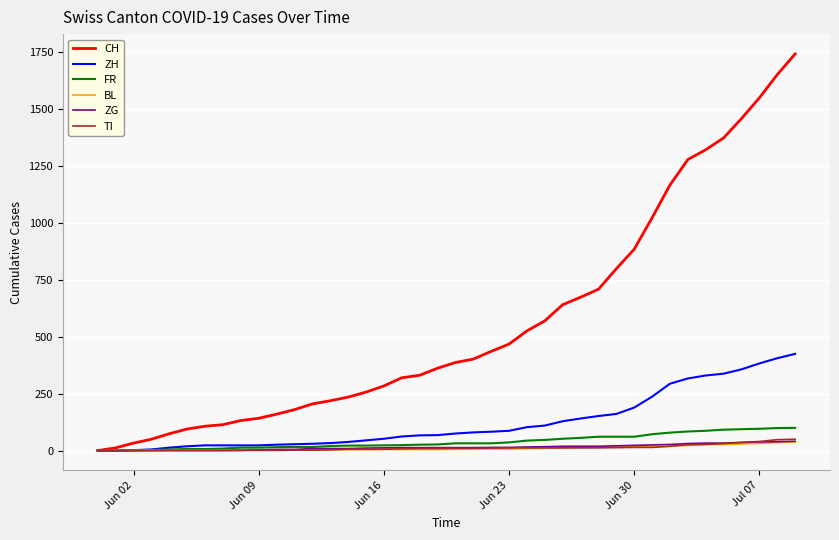

Which series has the largest total across all categories?

CH